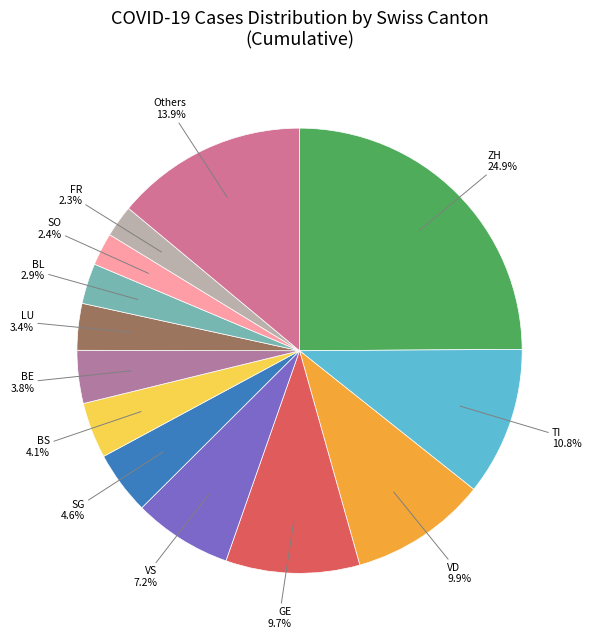

Combined, what portion of the pie is SO and ZH?

27.3%